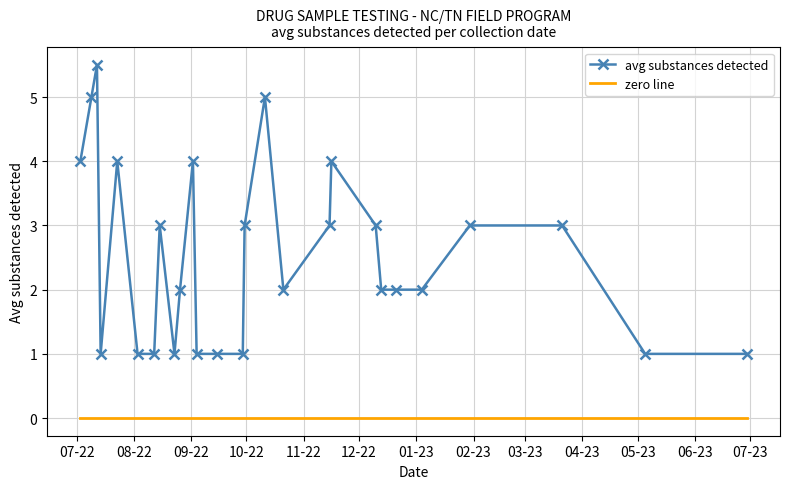

What is the lowest value of the avg substances detected series?

1.0